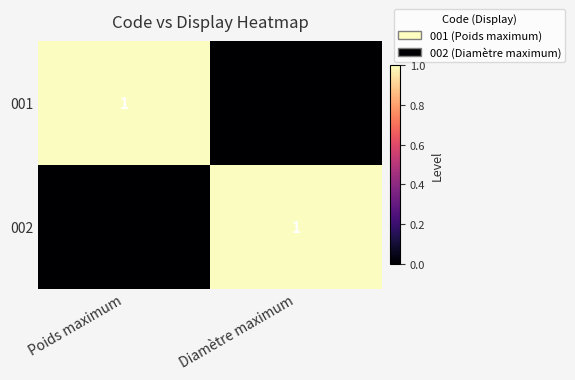

How many distinct data groups are displayed?

2